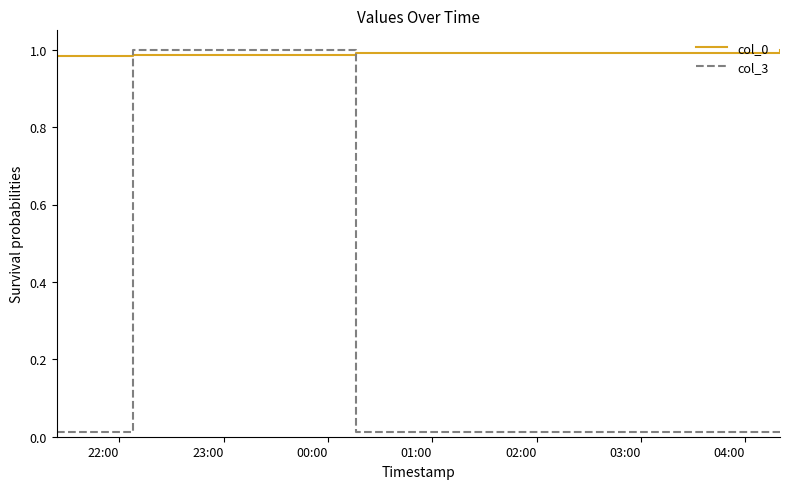

True or false: col_0 has more than 2 points higher than both neighbors.

False